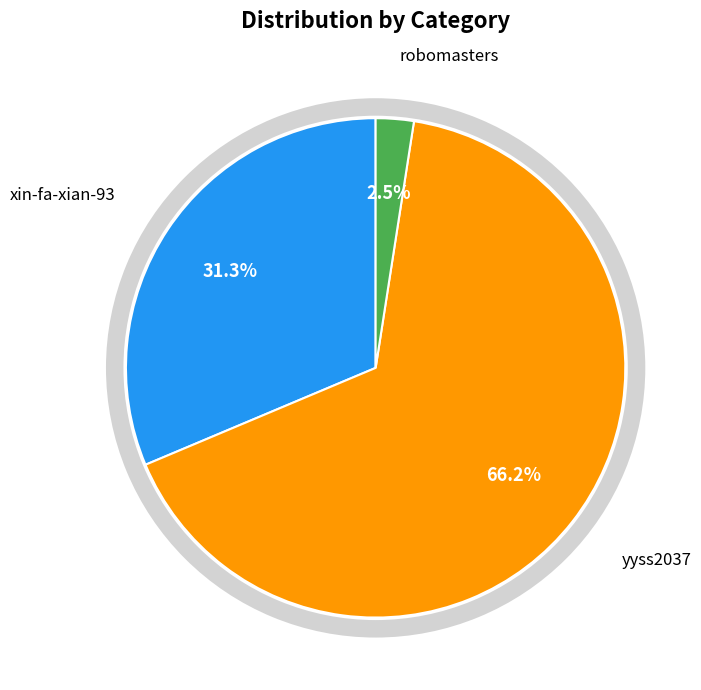

How many slices are in this pie chart?

3